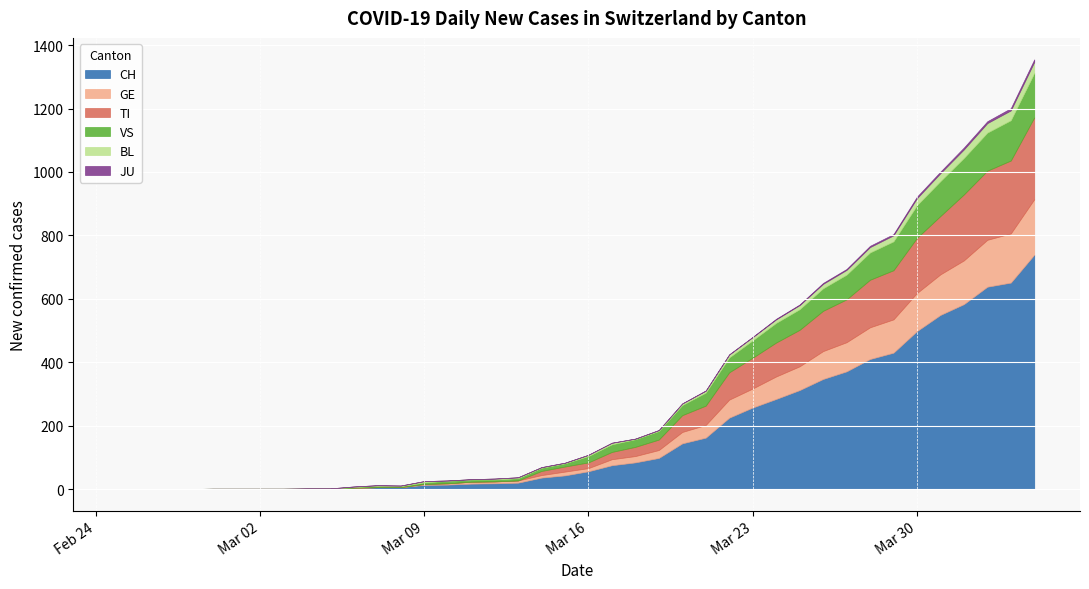

What is the difference between the highest and lowest values at 2020-03-17?

75